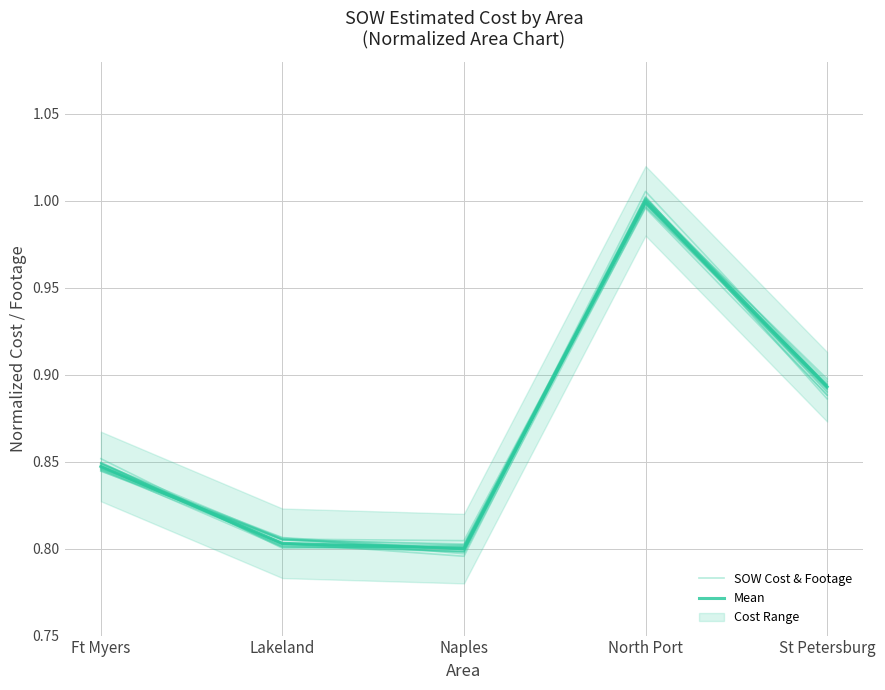

True or false: SOW Cost & Footage and Mean cross at least once.

False